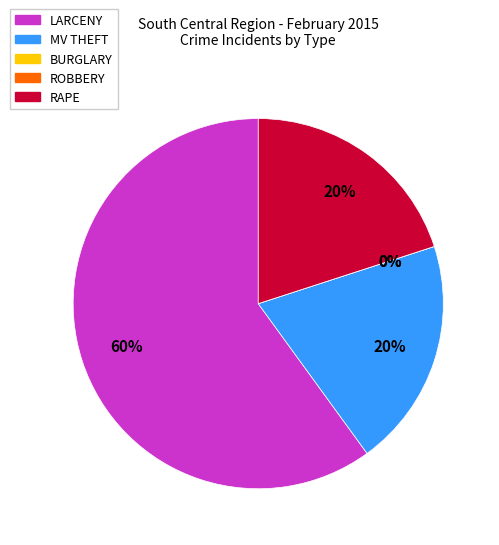

To the nearest percent, what is the difference between the BURGLARY and MV THEFT slice percentages?

20%